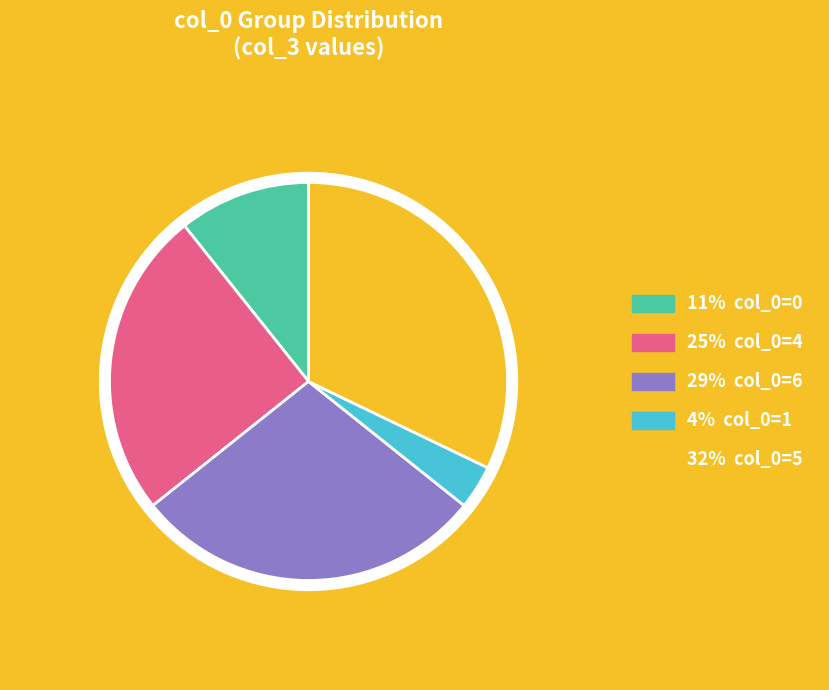

To the nearest percent, what percentage of the pie is col_0=1?

4%